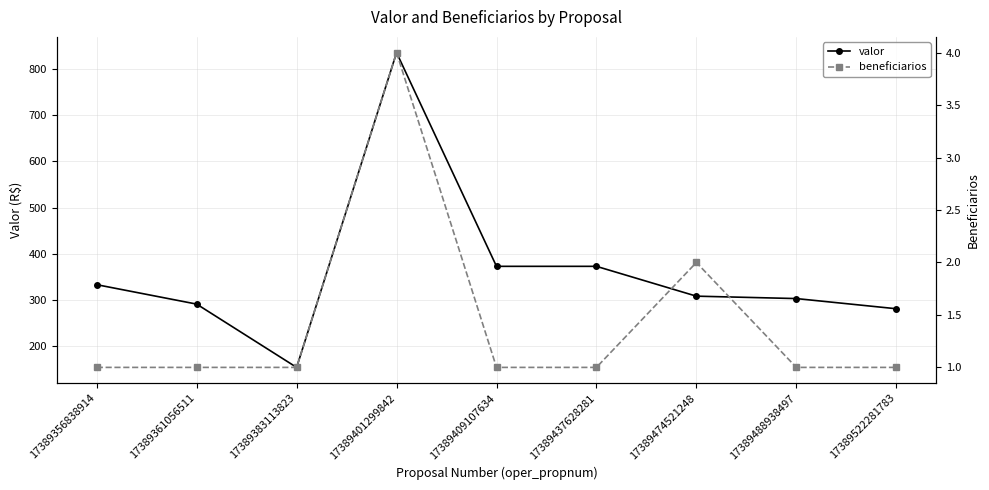

What is the difference between the second highest and second lowest values in the beneficiarios series?

1.0